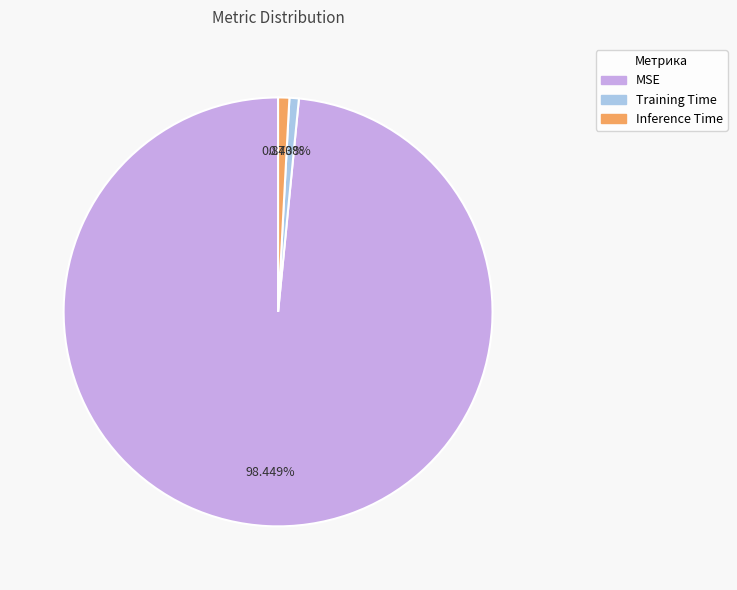

Count the number of slices in the pie.

3